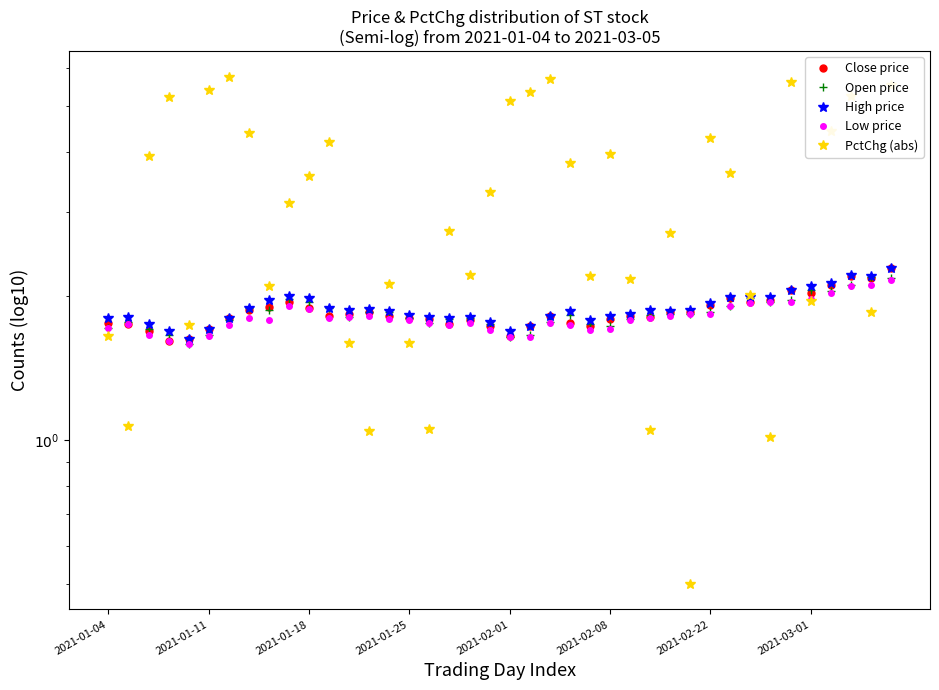

Which series has the largest range (max minus min)?

PctChg (abs)